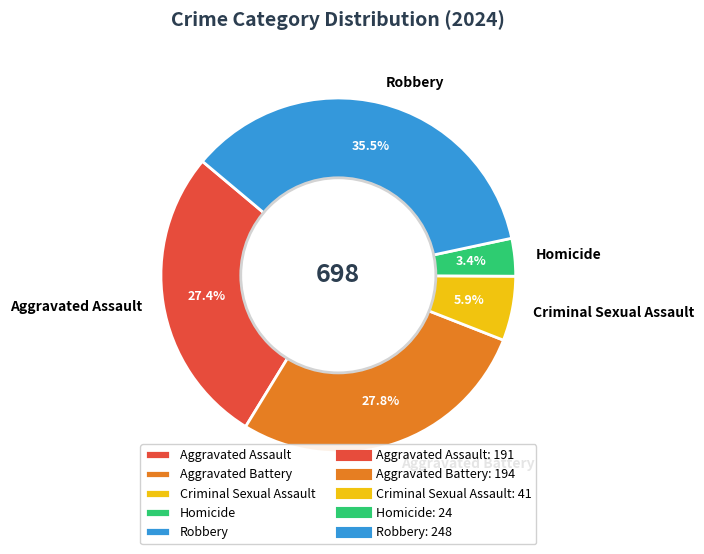

To the nearest percent, what percentage of the pie is Criminal Sexual Assault?

6%